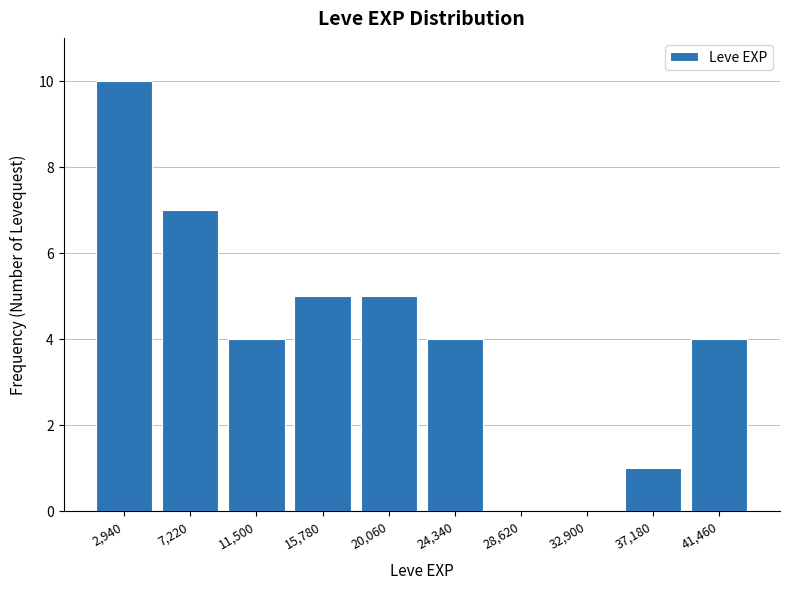

Over which range of the x-axis is the bar tallest?

1000 to 5000